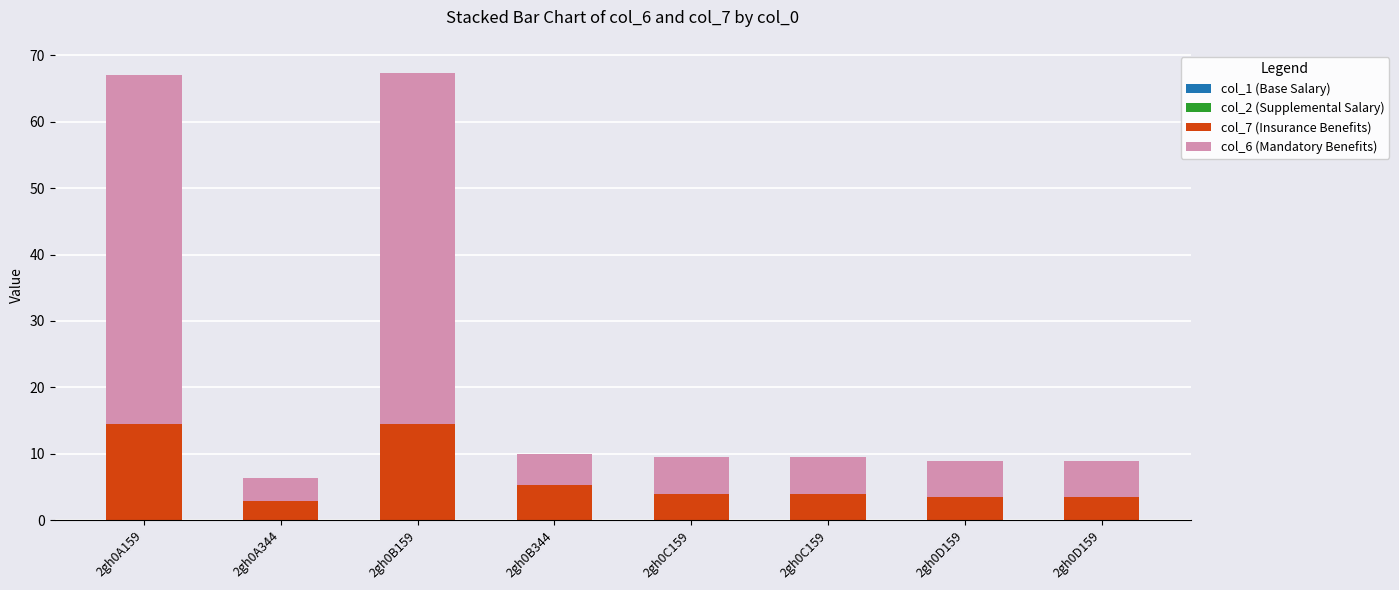

Which series has the largest total across all categories?

col_6 (Mandatory Benefits)